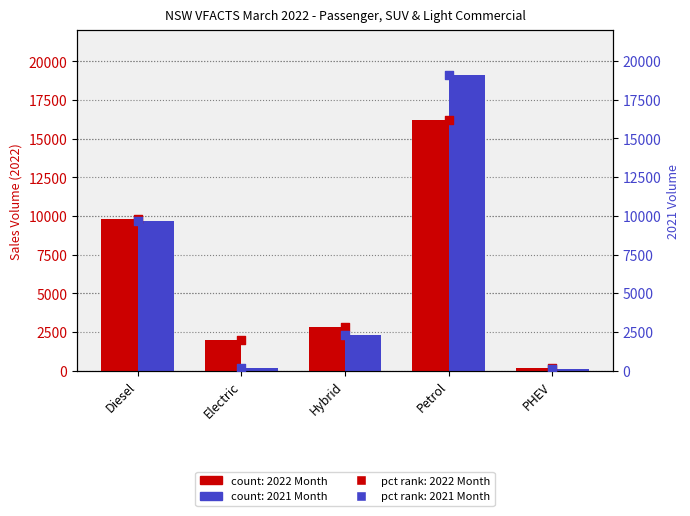

Which series reaches the maximum Y coordinate?

2021 Month pct